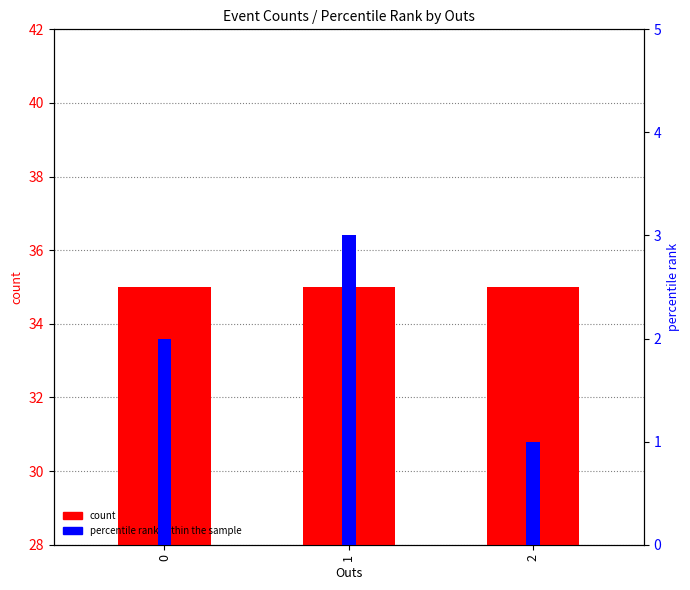

The count series shows 35 at 1. True or false?

True